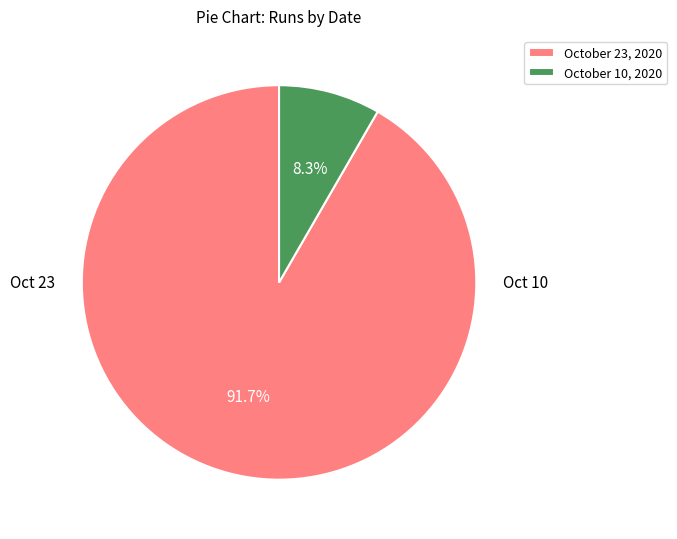

Is there a majority slice in this chart?

Yes